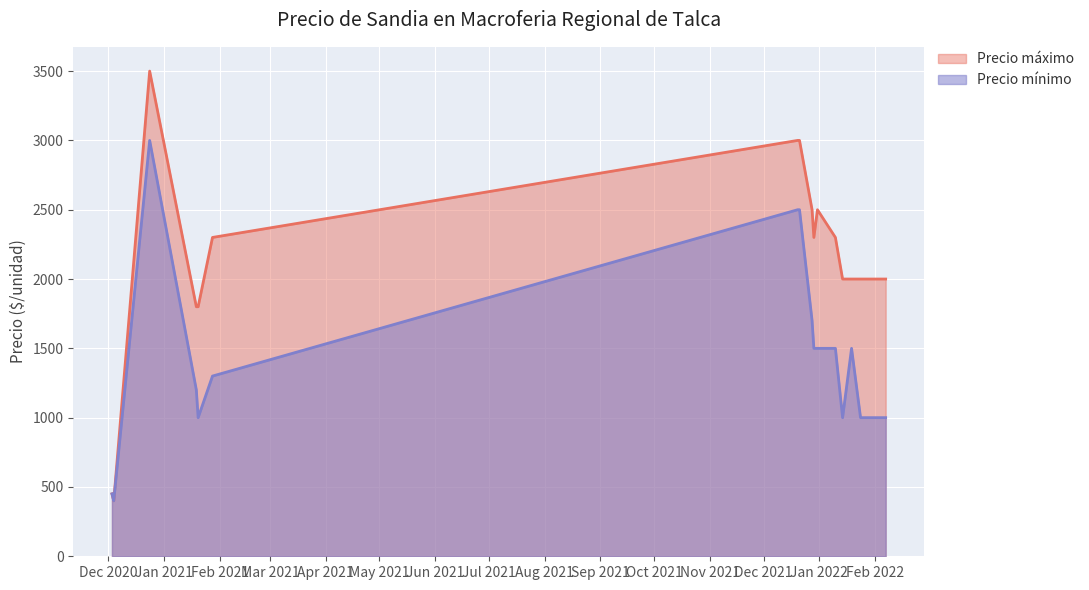

Where does the Precio máximo series first go above 2300?

2020-12-24